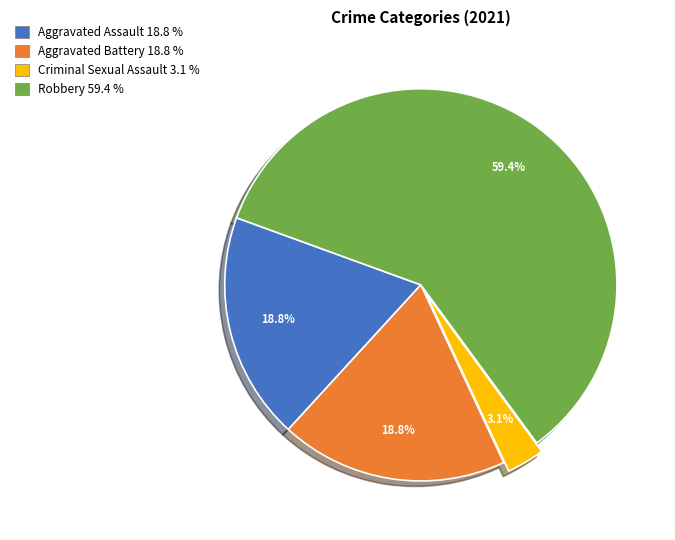

How many segments does this pie chart have?

4